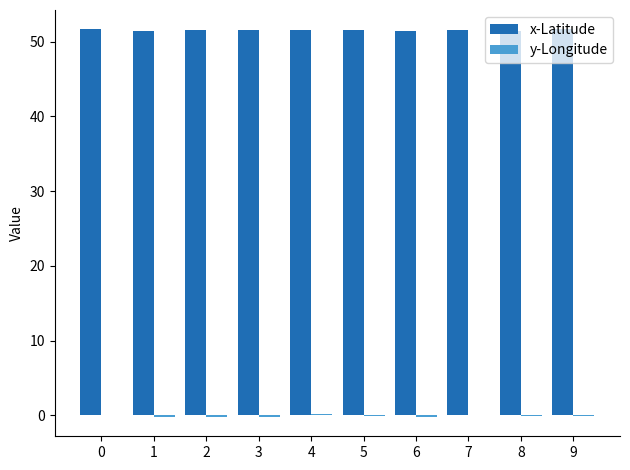

Which series has the largest total across all categories?

x-Latitude